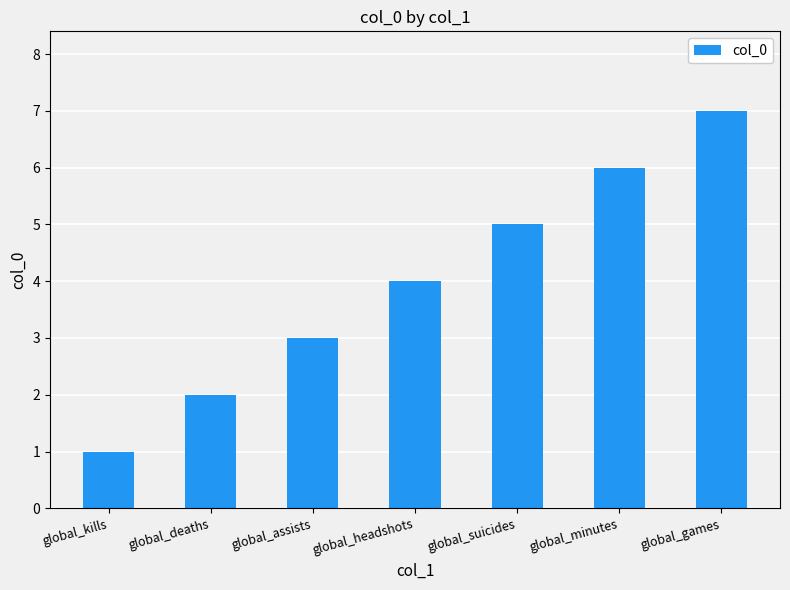

What is the label of the 4th bar from the left?

global_headshots